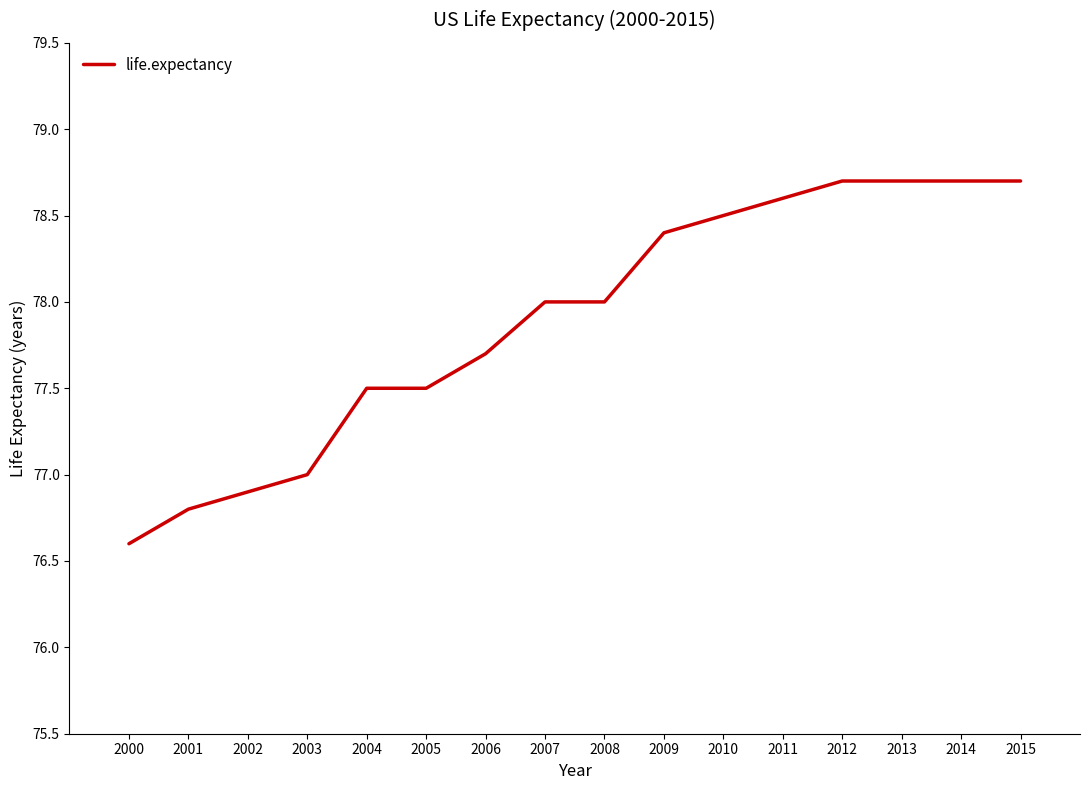

Is it true that the value at 2009 is 78.4?

True